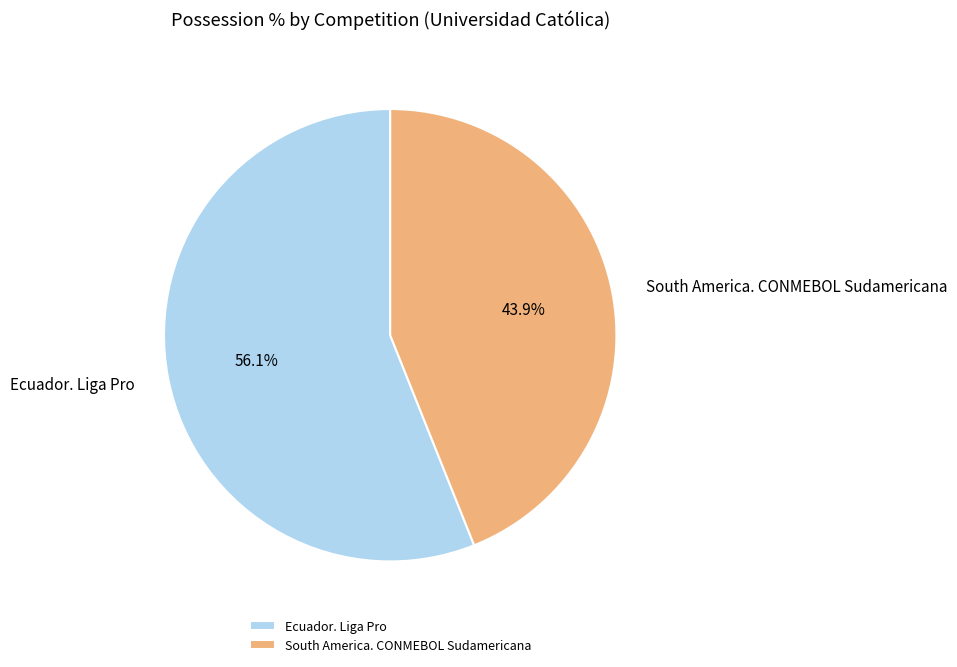

Which category has the smallest portion of the pie?

South America. CONMEBOL Sudamericana